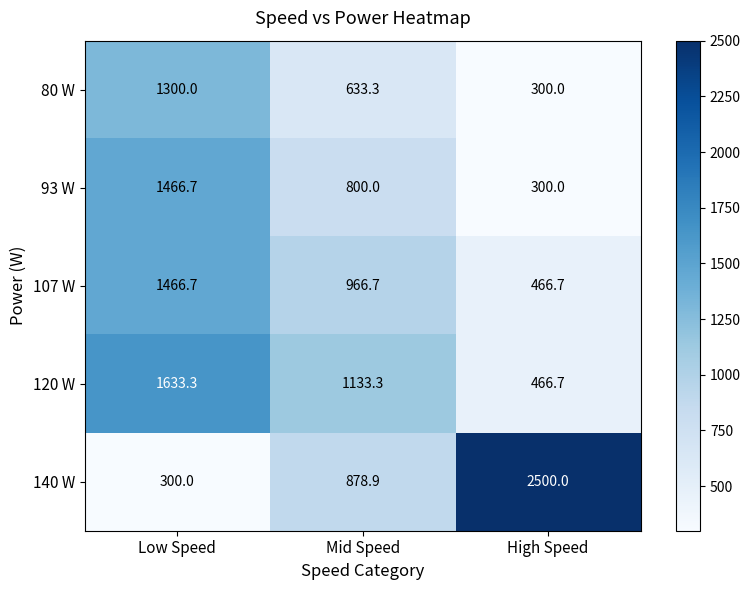

What is the minimum value shown in the chart?

300.0